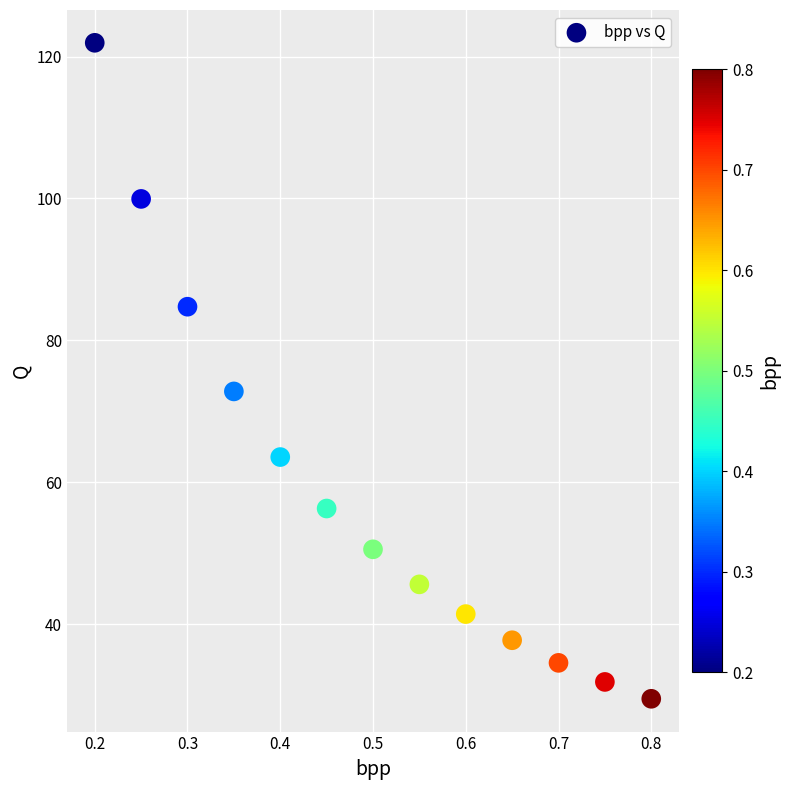

What is the range of Y values (max minus min)?

92.4